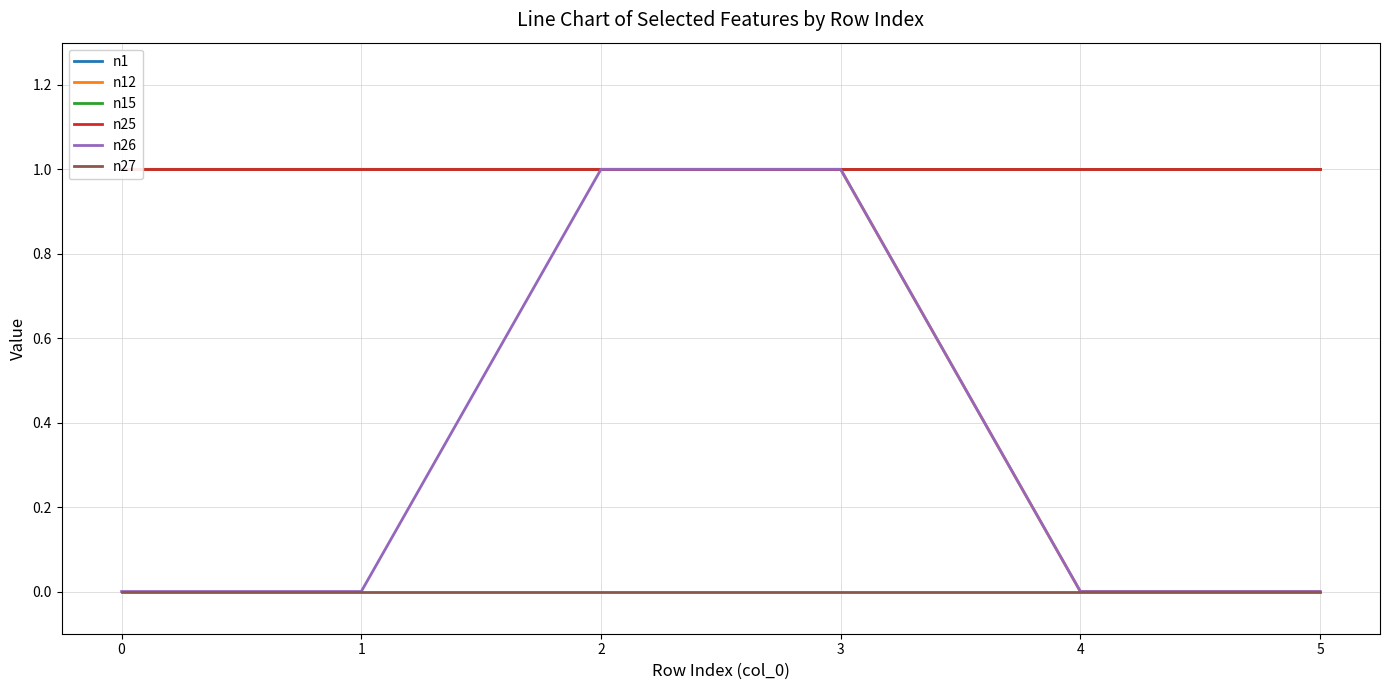

What is the highest value of the n1 series?

1